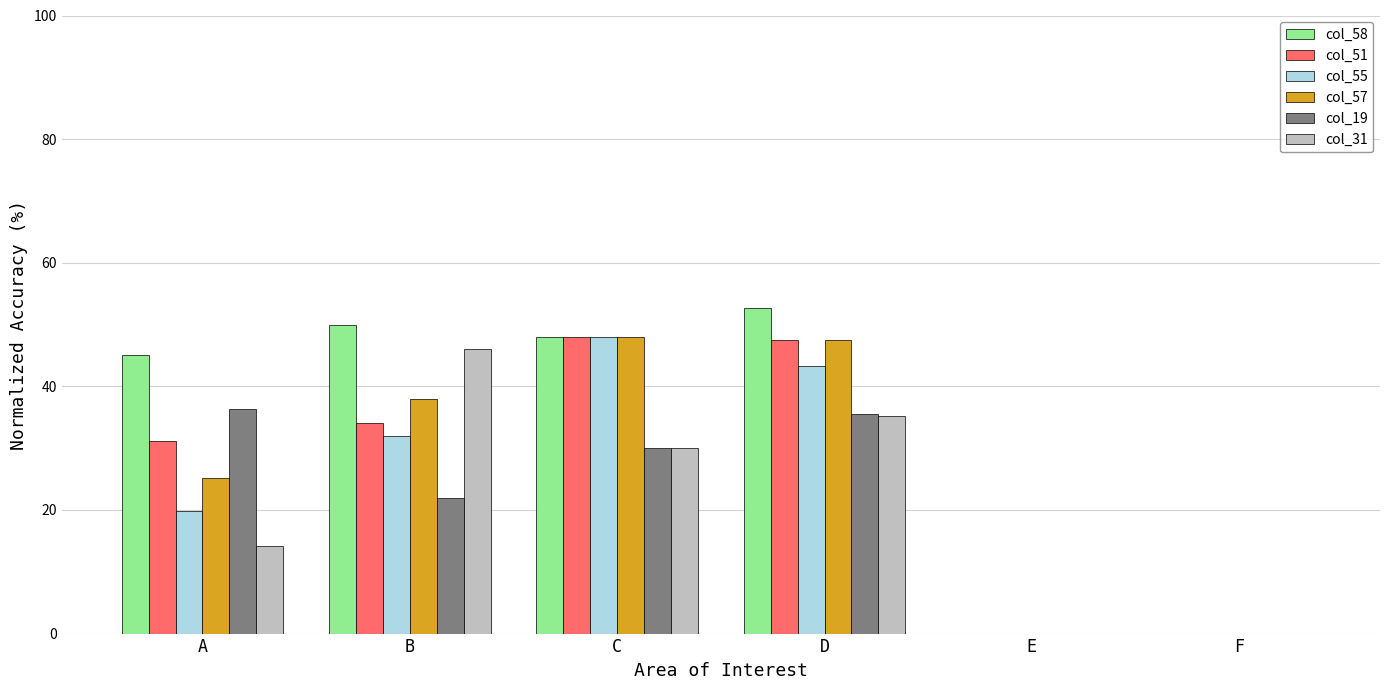

Reading left to right, extract all data points from this chart.

col_58: 45.0	50.0	48.0	52.7	0.0	0.0
col_51: 31.2	34.0	48.0	47.6	0.0	0.0
col_55: 19.8	32.0	48.0	43.3	0.0	0.0
col_57: 25.2	38.0	48.0	47.6	0.0	0.0
col_19: 36.3	22.0	30.0	35.6	0.0	0.0
col_31: 14.1	46.0	30.0	35.1	0.0	0.0